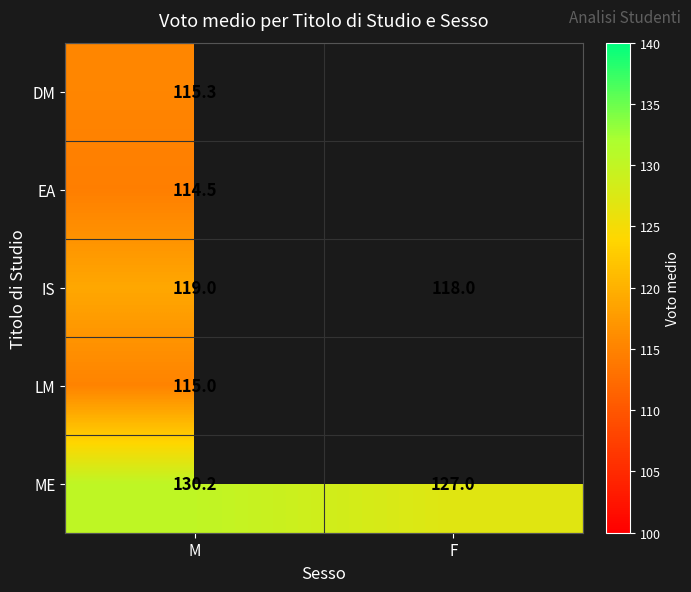

Rank the categories by IS value from highest to lowest.

M, F